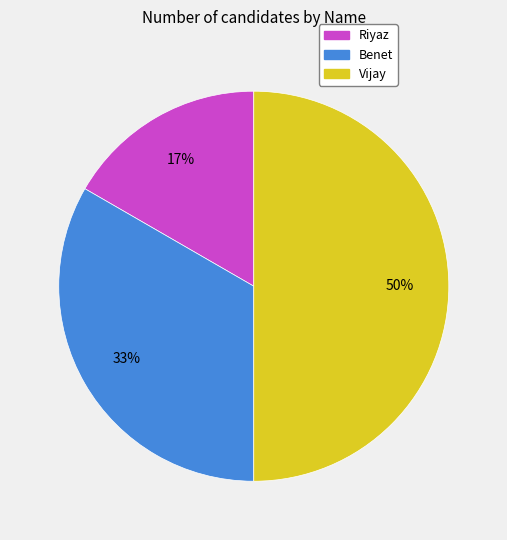

Approximately how many times larger is the value at Riyaz compared to Vijay?

0.3